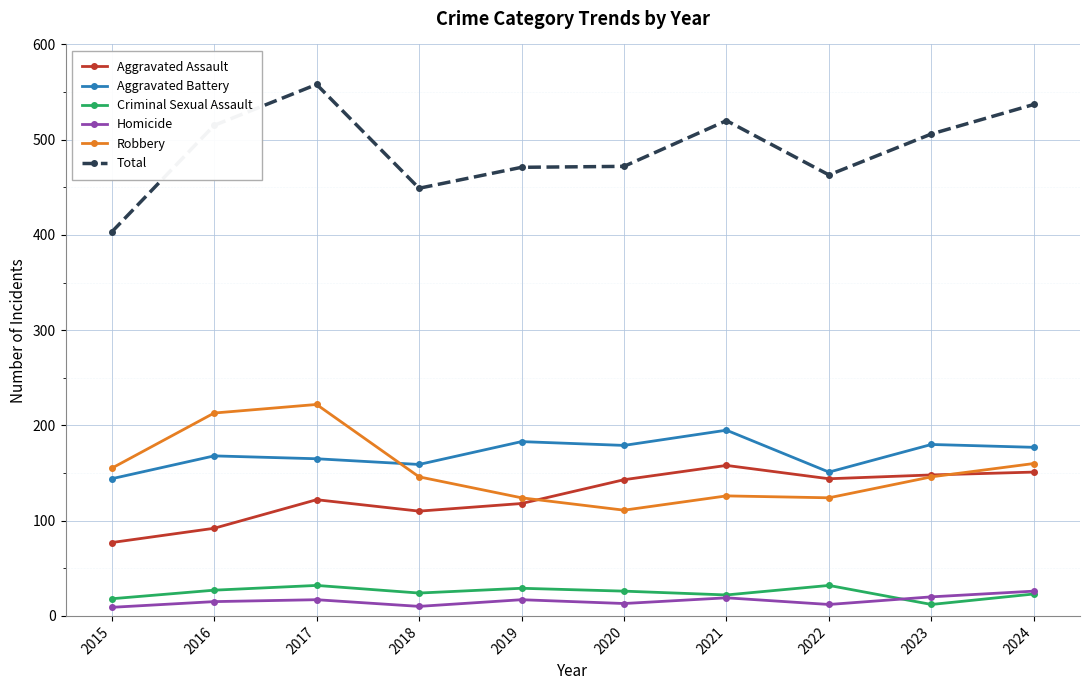

At which label does Aggravated Assault reach its minimum?

2015